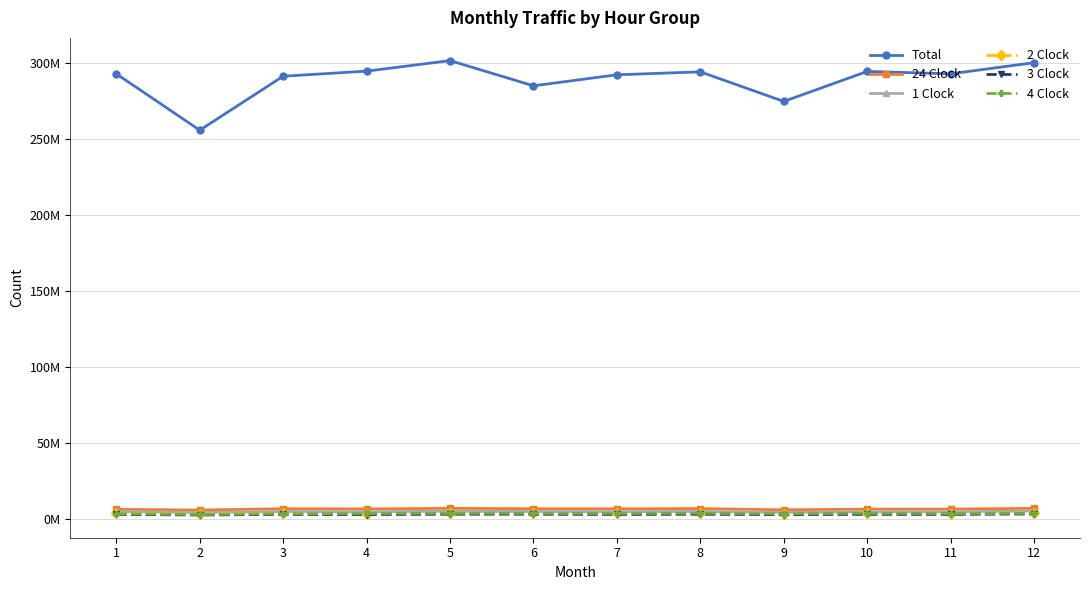

Rank the categories by 4 Clock value from lowest to highest.

2, 1, 3, 9, 11, 4, 7, 6, 12, 8, 10, 5